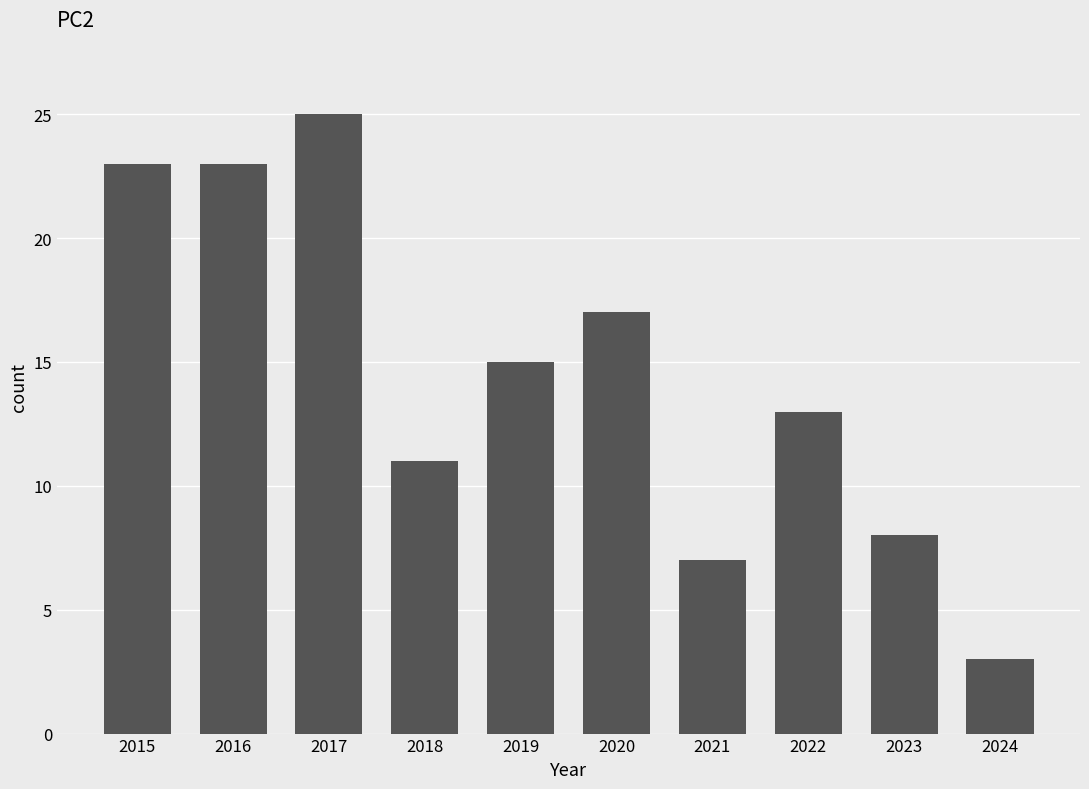

What is the sum of the values at 2023 and 2020?

25